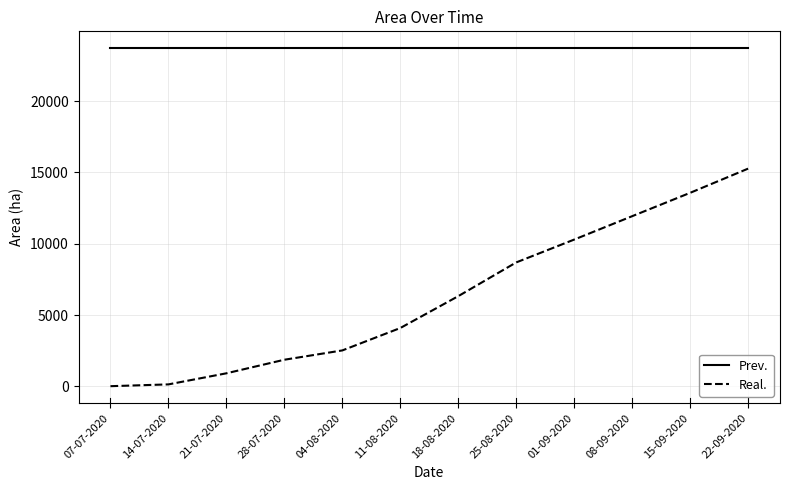

Is the value of Real. at 28-07-2020 greater than the value of Prev. at 07-07-2020?

No